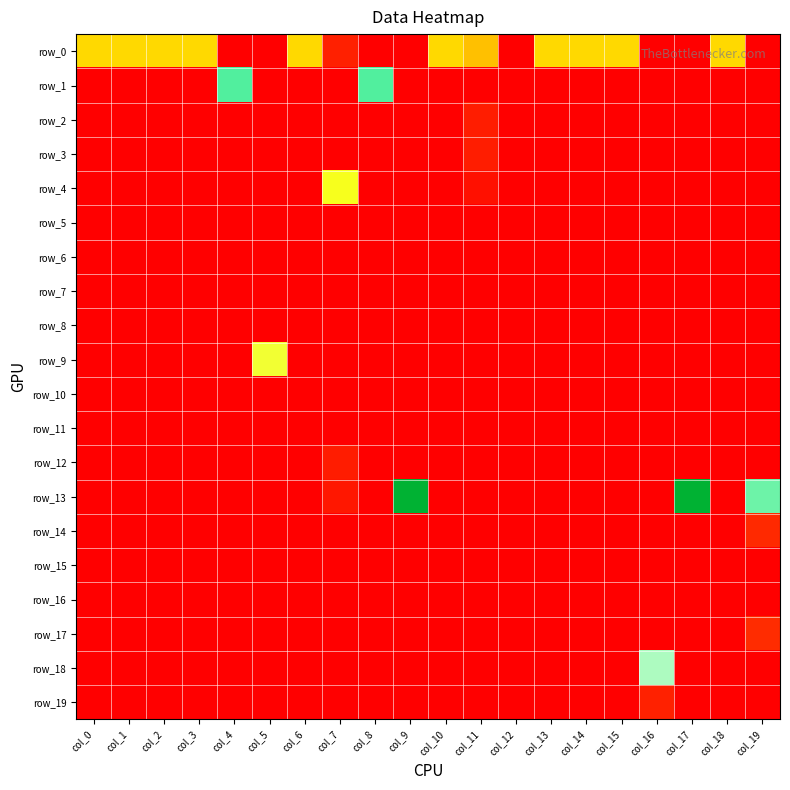

Is the value of row_4 at col_10 greater than the value of row_7 at col_6?

No